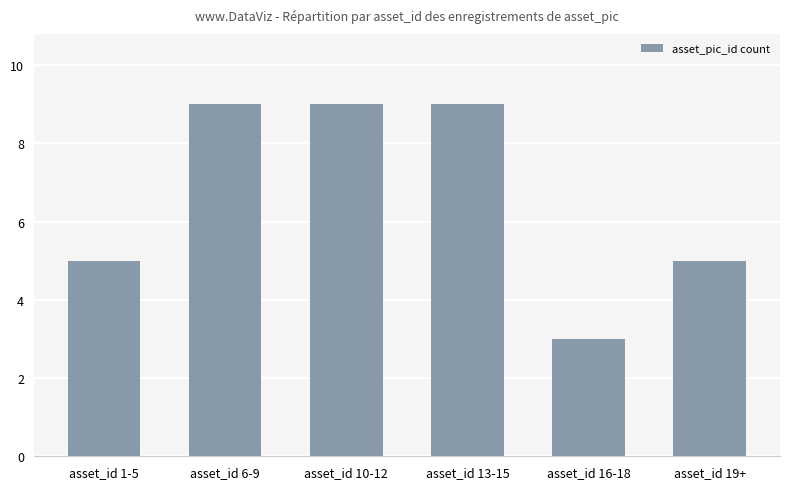

What is the maximum value shown in the chart?

9